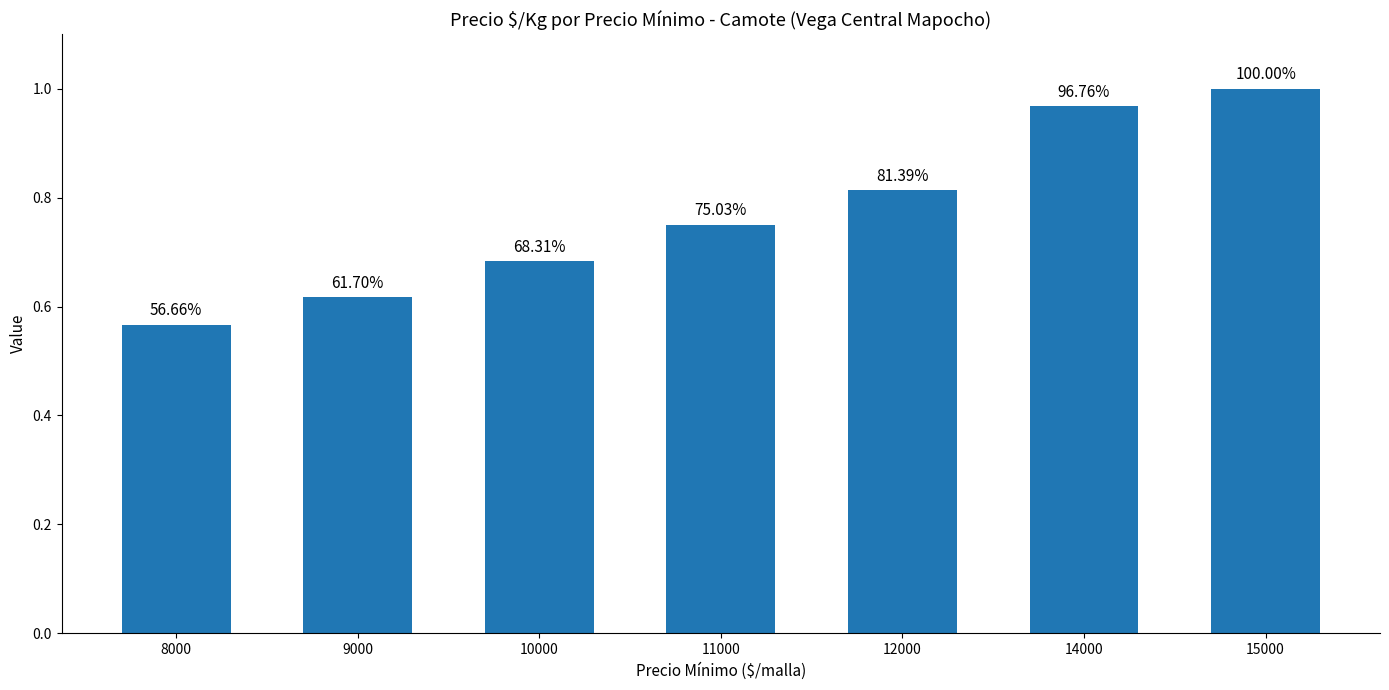

What is the value of the 3rd bar from the left?

0.7